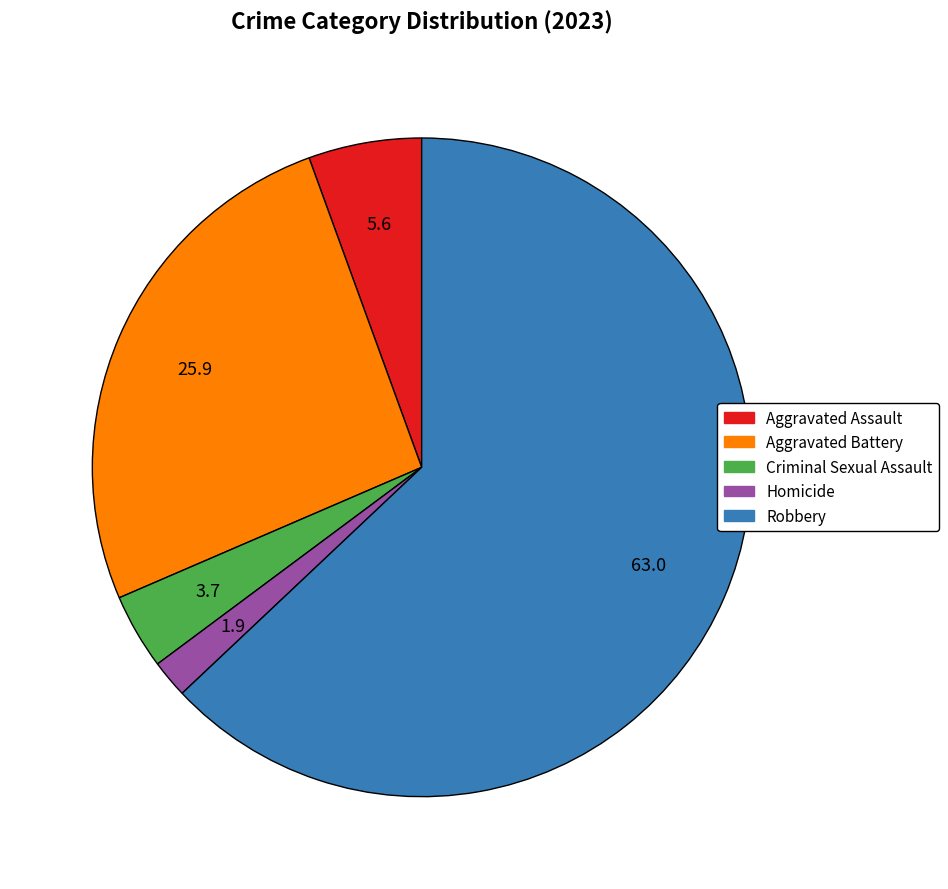

Rank the categories by value from highest to lowest.

Robbery, Aggravated Battery, Aggravated Assault, Criminal Sexual Assault, Homicide